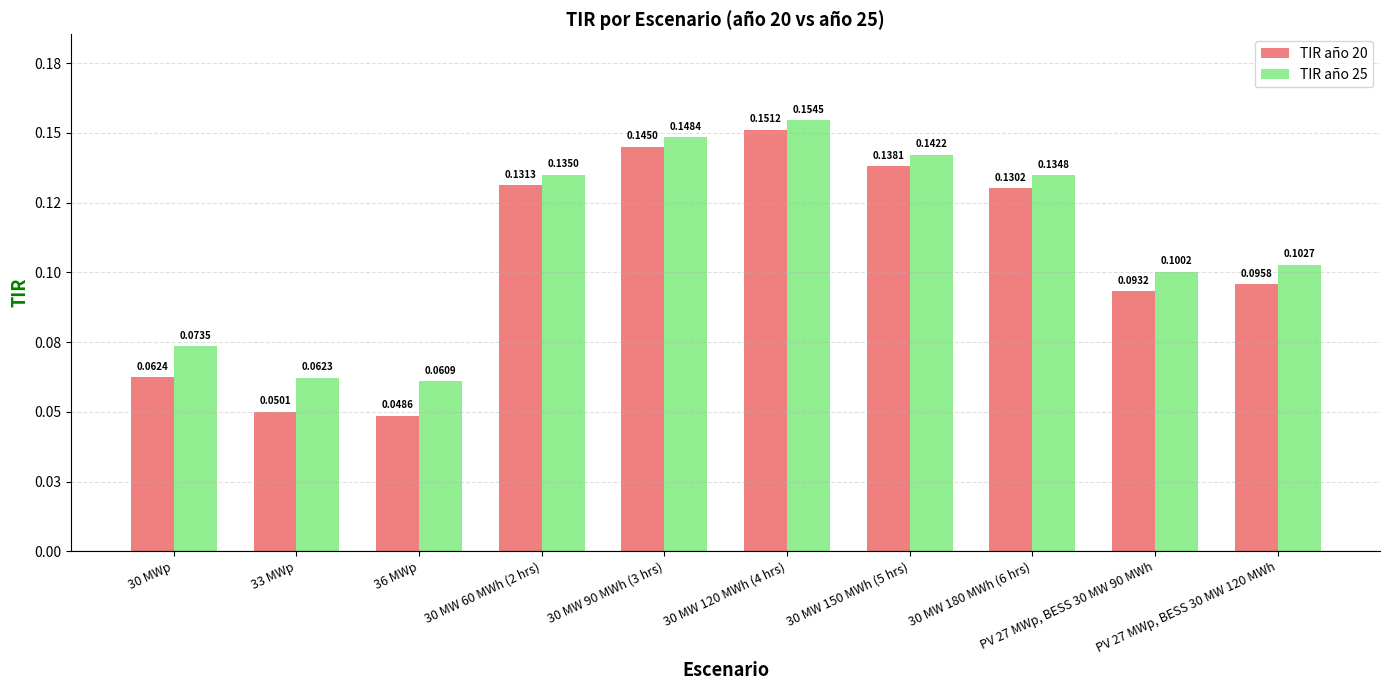

Rank the categories by TIR año 20 value from lowest to highest.

36 MWp, 33 MWp, 30 MWp, PV 27 MWp, BESS 30 MW 90 MWh, PV 27 MWp, BESS 30 MW 120 MWh, 30 MW 180 MWh (6 hrs), 30 MW 60 MWh (2 hrs), 30 MW 150 MWh (5 hrs), 30 MW 90 MWh (3 hrs), 30 MW 120 MWh (4 hrs)